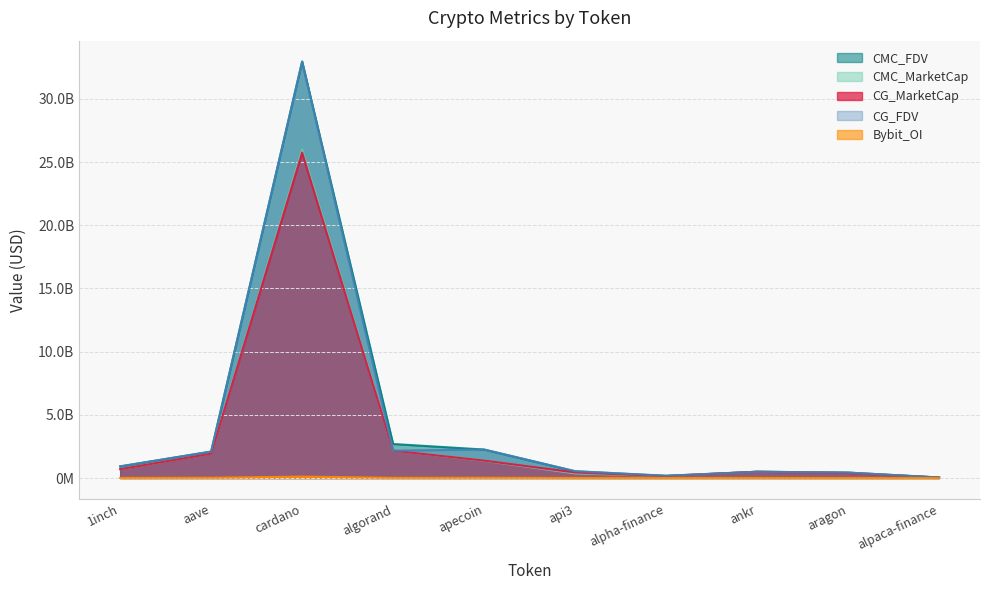

At how many categories does at least one series exceed 8785953896?

1